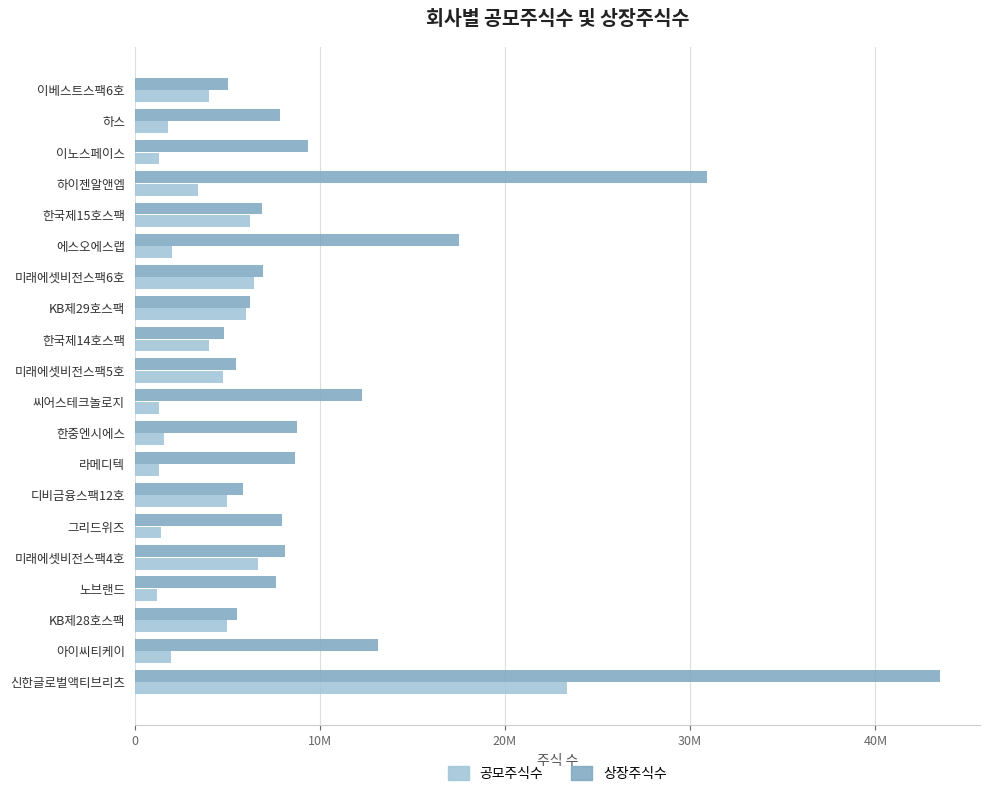

Which series has the largest total across all categories?

상장주식수